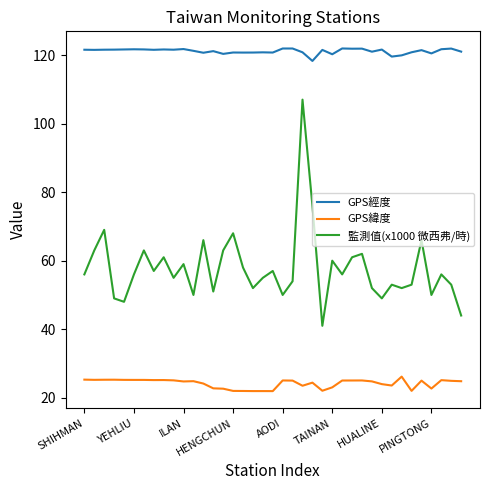

What is the difference between the maximum and minimum values in the 監測值(x1000 微西弗/時) series?

66.0